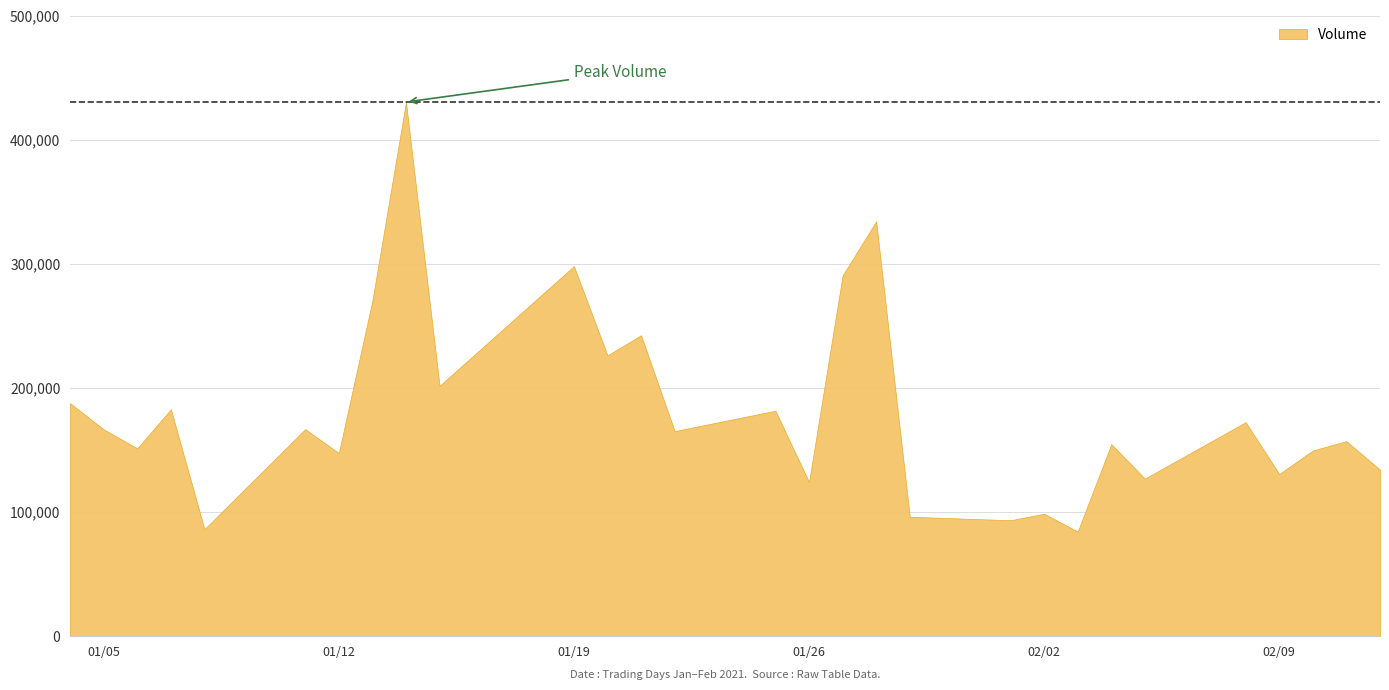

Reading right to left, what are all the values shown in this chart?

134100	157100	149600	130600	172400	126900	154700	84300	98600	93400	96200	334200	290600	124200	181600	165200	242400	226200	298100	201700	430300	270300	147500	166800	86200	182800	151300	166600	187700